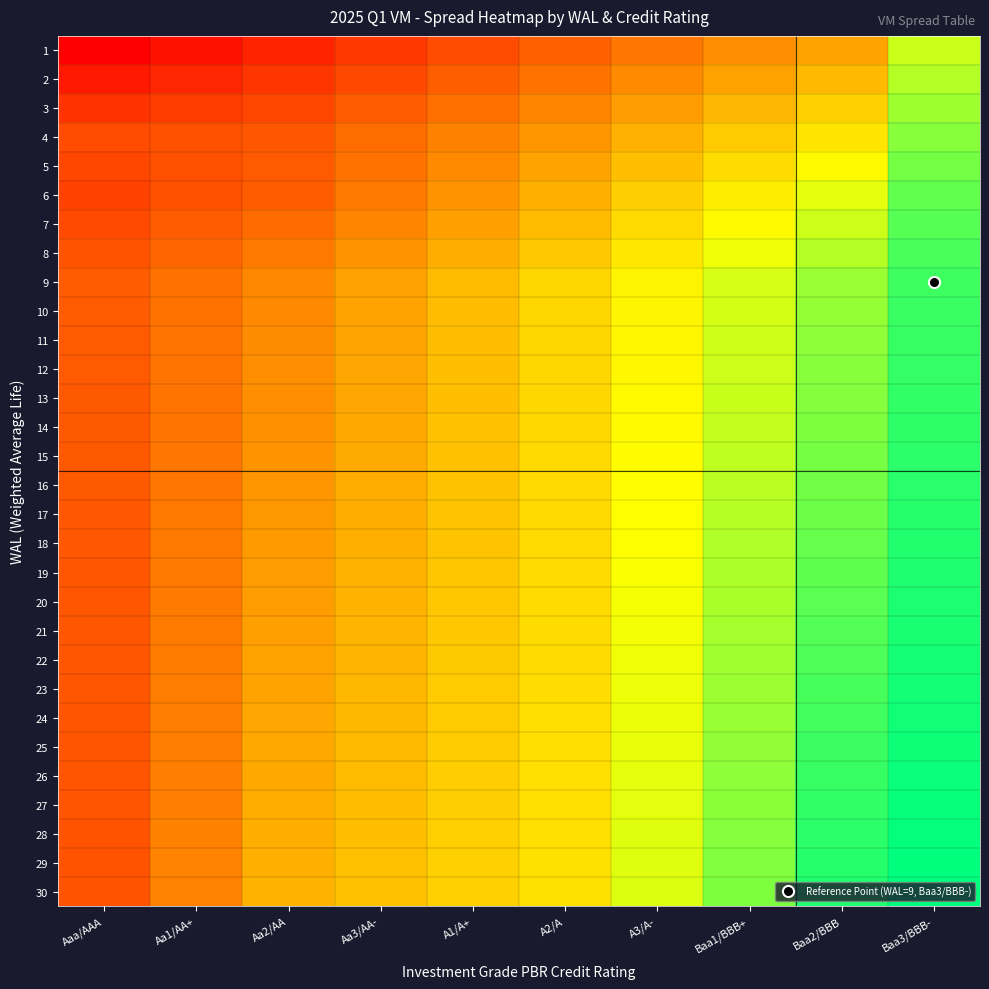

At which category is the sum across all series the highest?

Baa3/BBB-